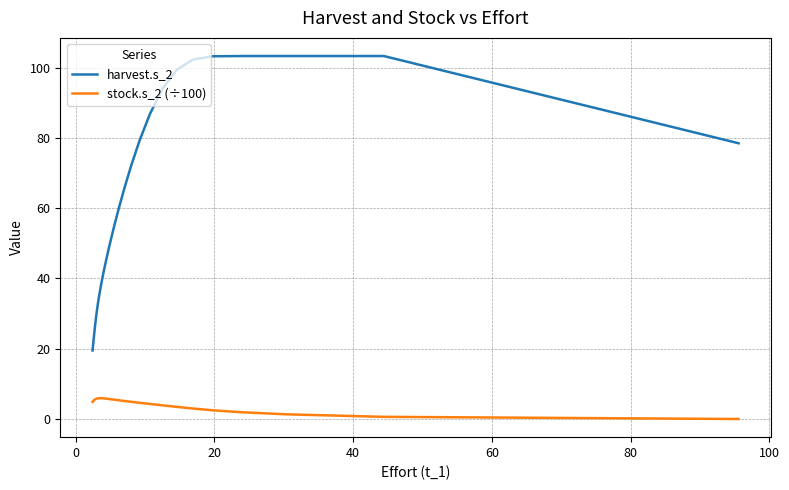

List the series in order of their peak value, lowest first.

stock.s_2 (÷100), harvest.s_2